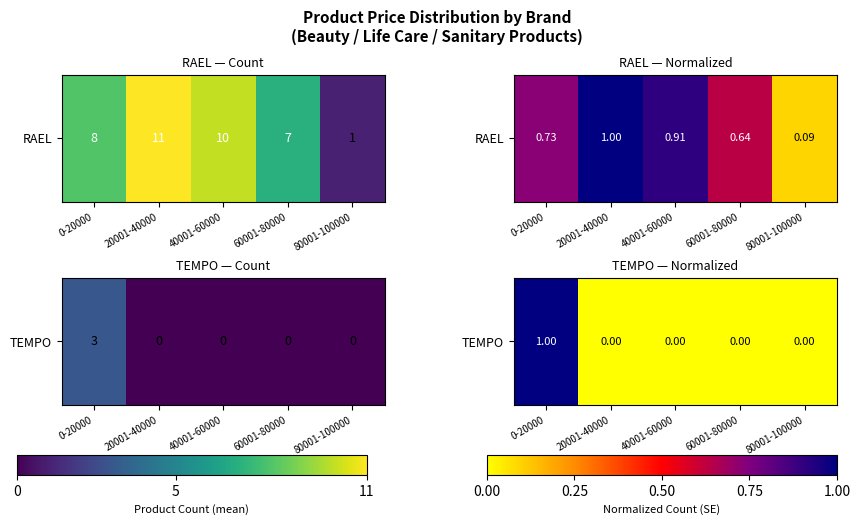

True or false: the data shows 0 at 0-20000.

False